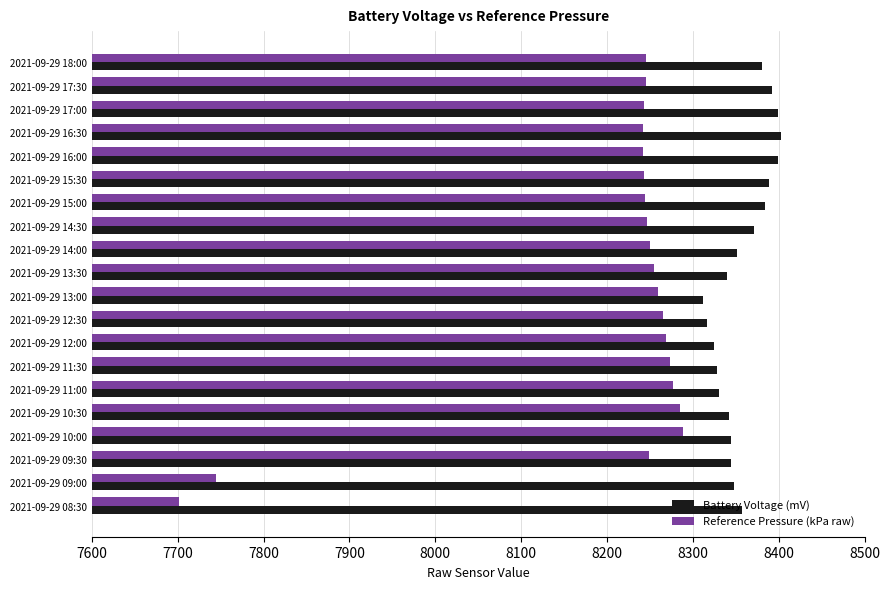

The Battery Voltage (mV) series shows 3453 at 2021-09-29 13:30. True or false?

False